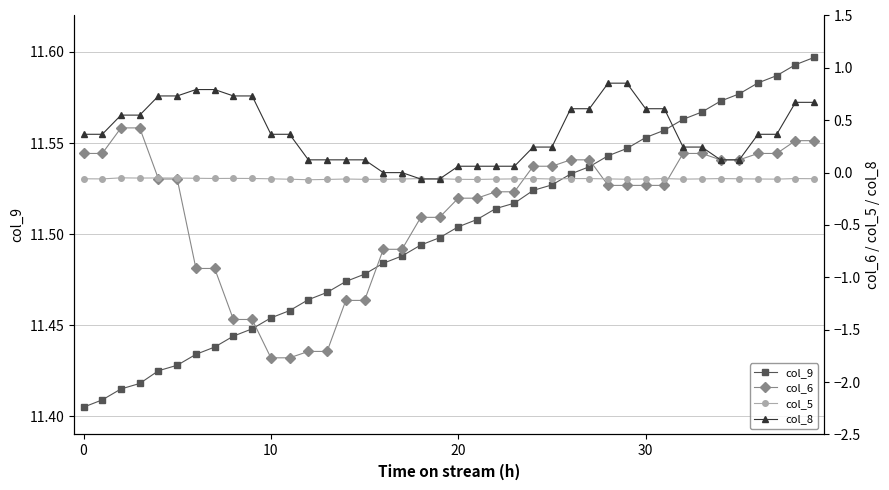

Which series has the widest spread of values?

col_6